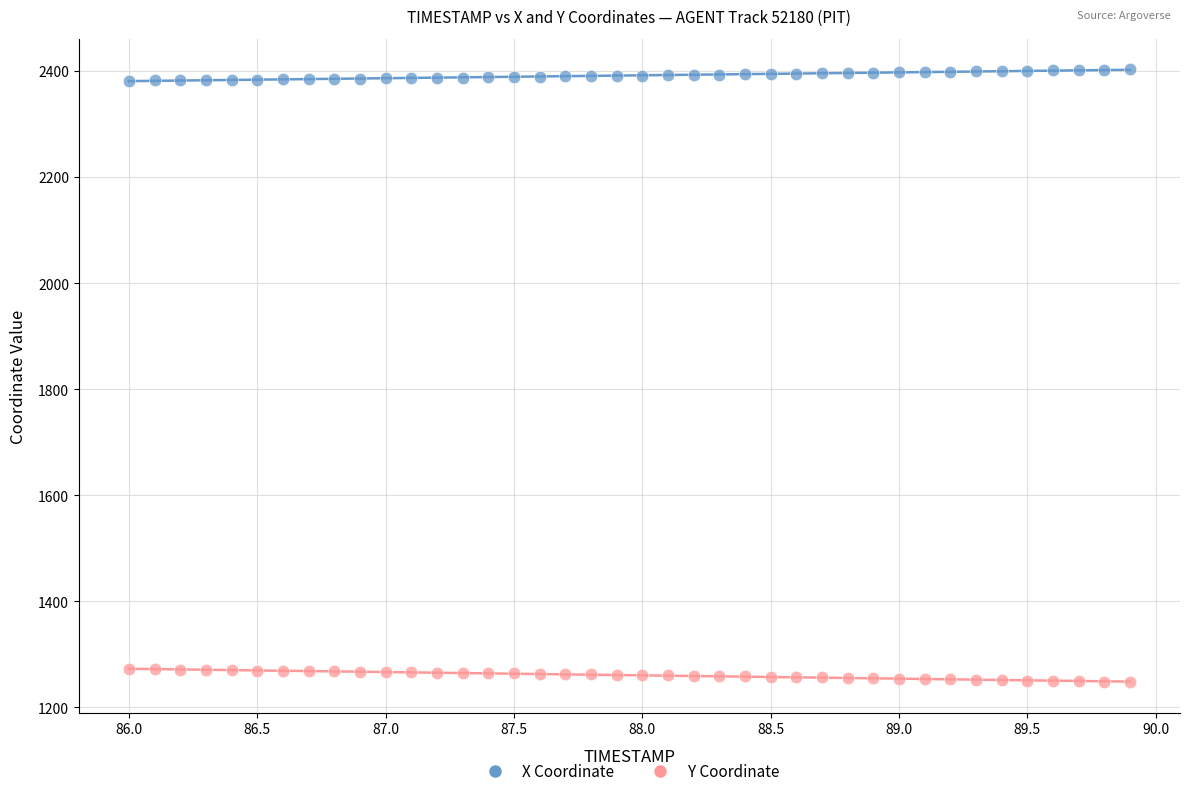

What is the X range (max minus min) for the scatter plot?

3.9